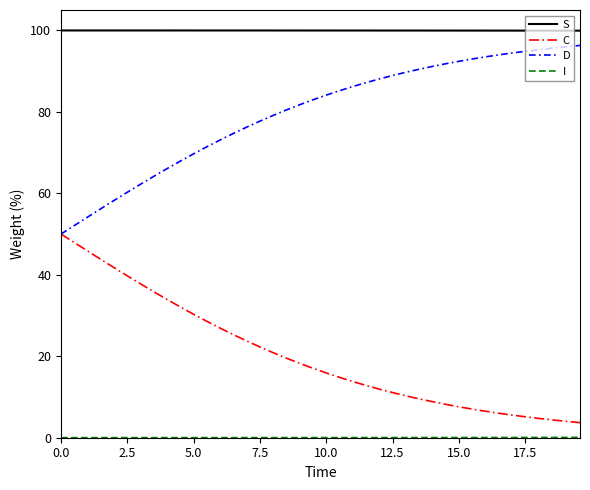

What is the maximum value shown in the chart?

100.0